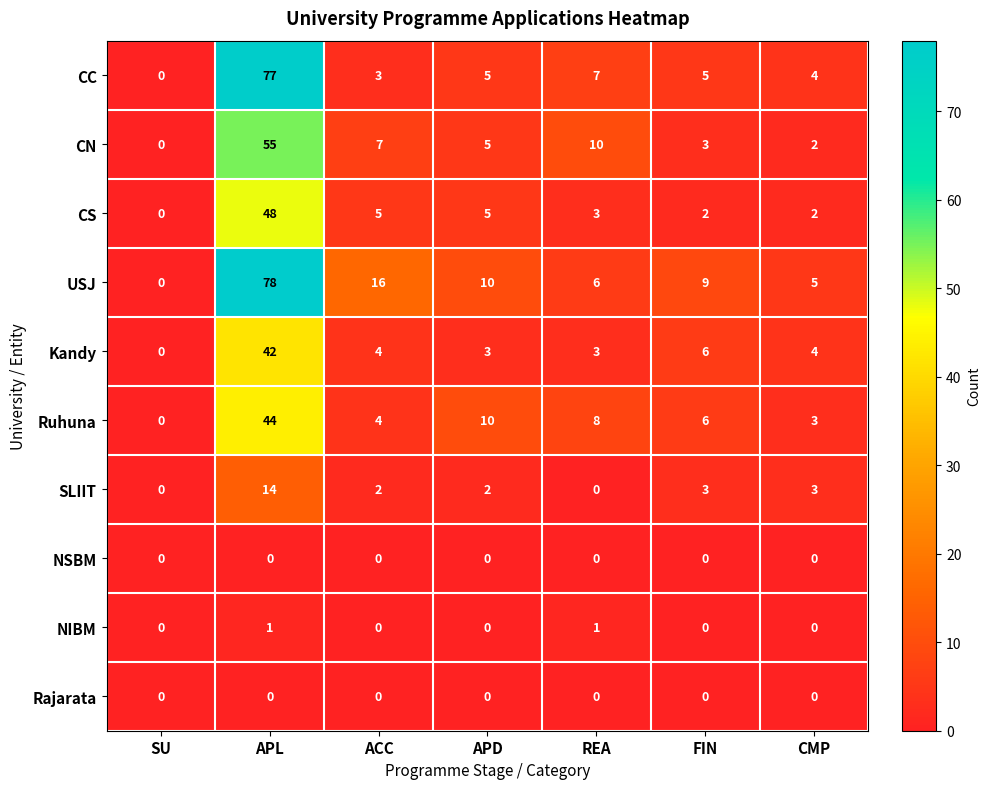

Is it true that USJ equals 40 at APL?

False